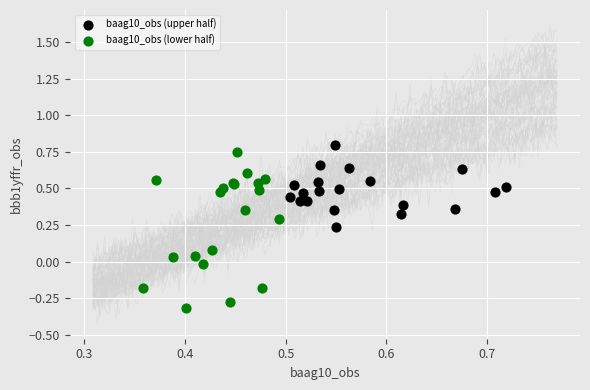

Which series reaches the maximum Y coordinate?

baag10_obs (upper half)